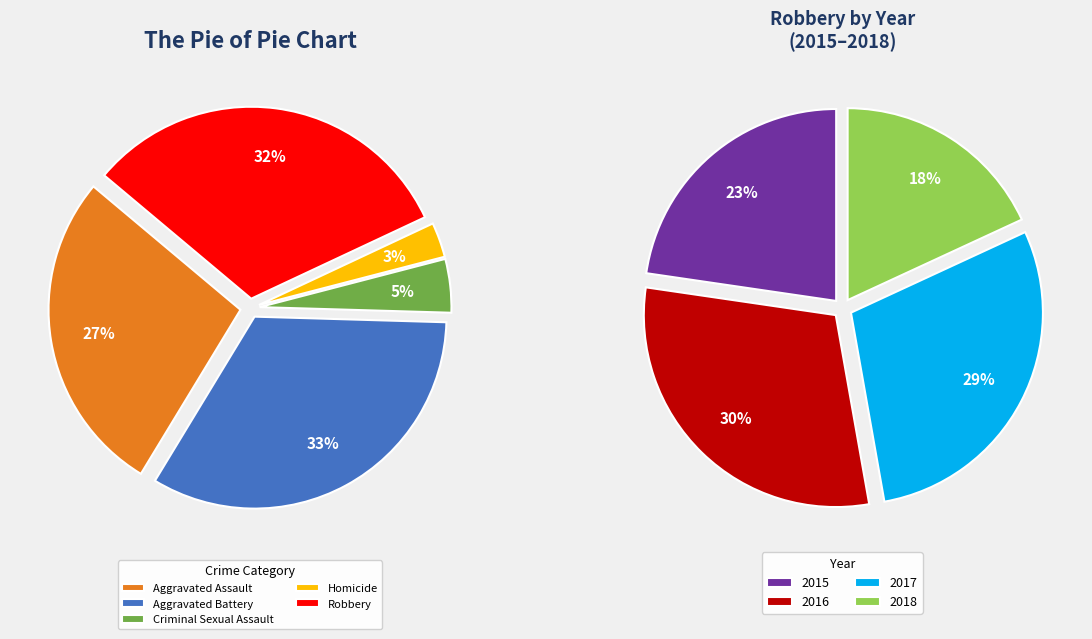

Is there any slice that represents more than half of the pie?

No